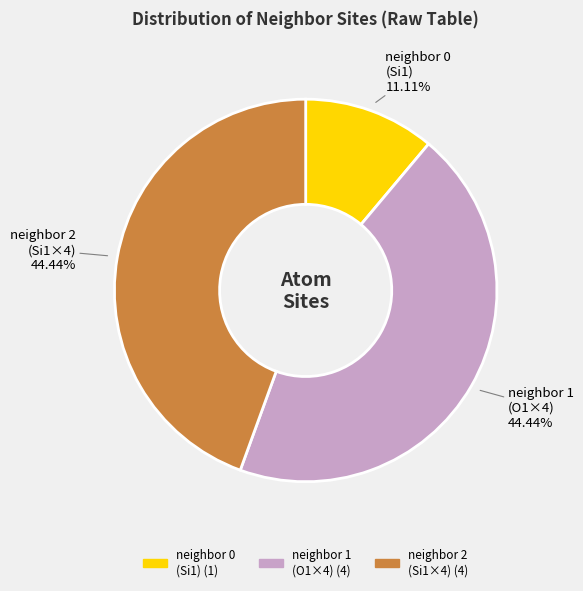

Is there any slice that represents more than half of the pie?

No